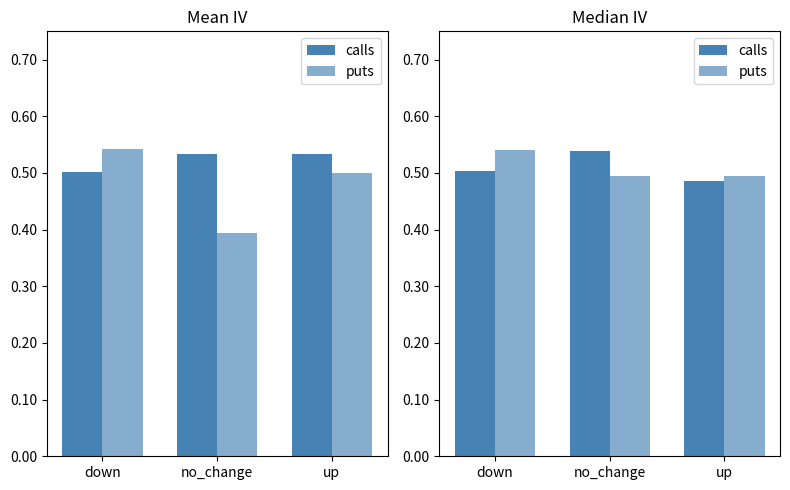

What is the total value across all series at up?

1.0